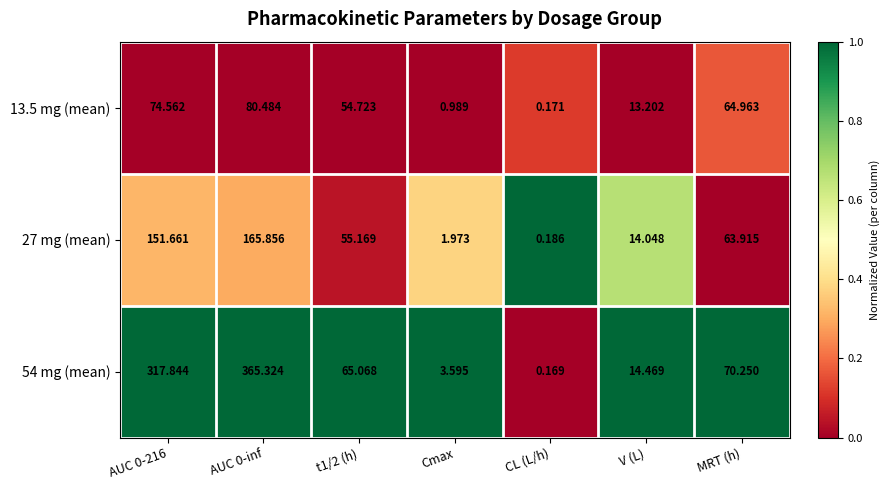

Is the value of 27 mg (mean) at t1/2 (h) greater than the value of 13.5 mg (mean) at Cmax?

Yes